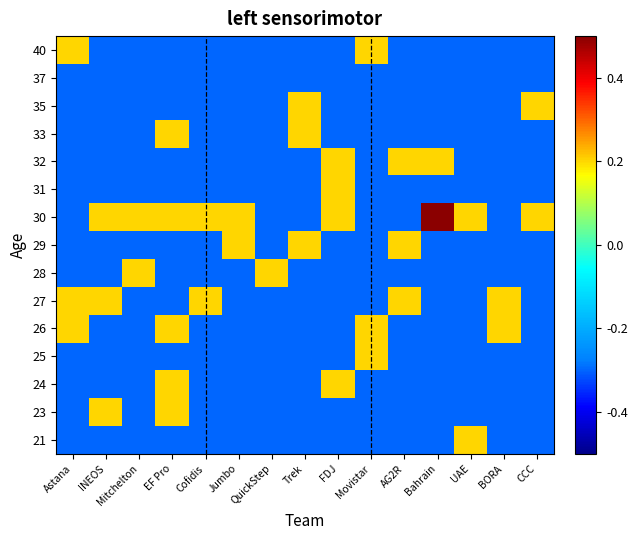

Rank the series at QuickStep from highest to lowest value.

28, 21, 23, 24, 25, 26, 27, 29, 30, 31, 32, 33, 35, 37, 40